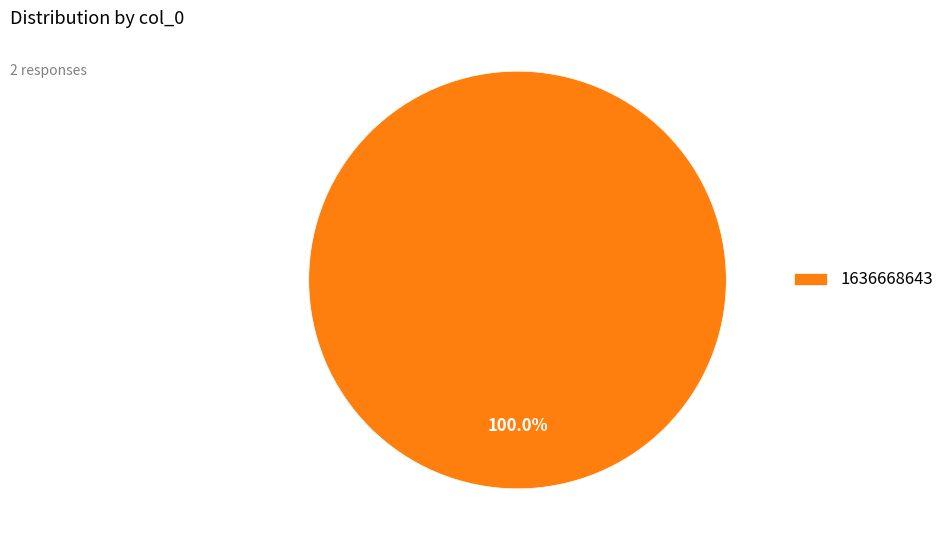

Does 1636668643 represent more than half of the total?

Yes